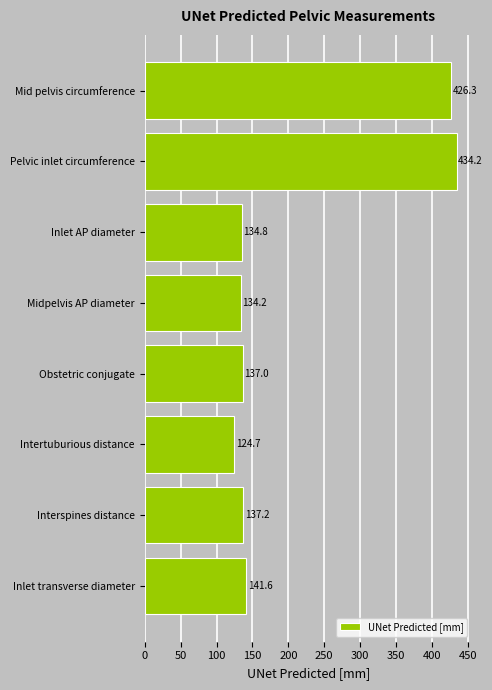

Where is the data nearest to the value 279?

Inlet transverse diameter